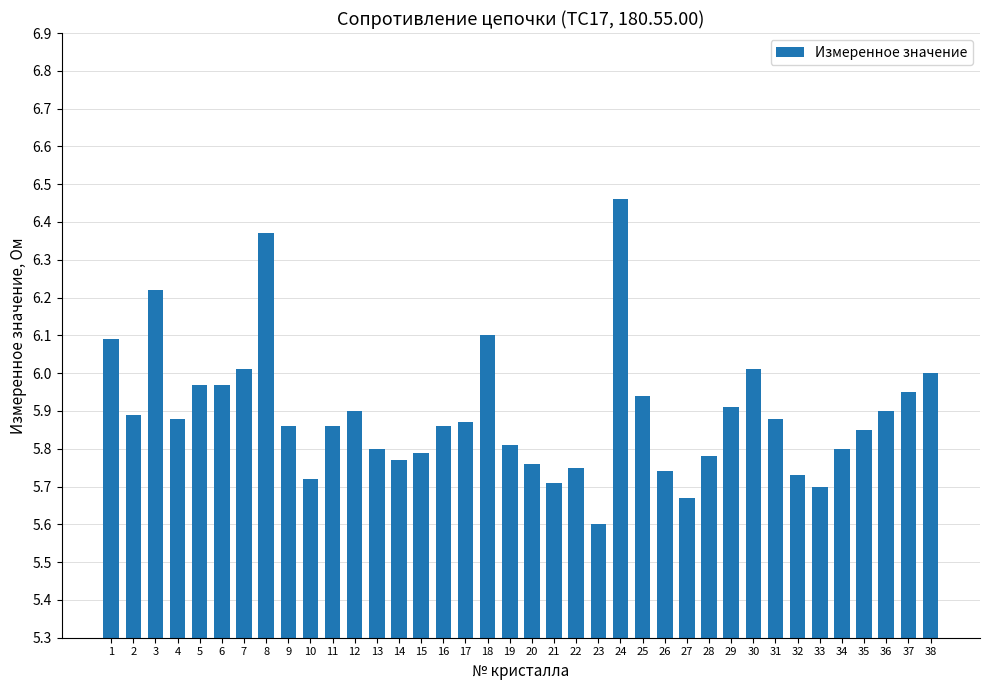

How many distinct data groups are displayed?

1